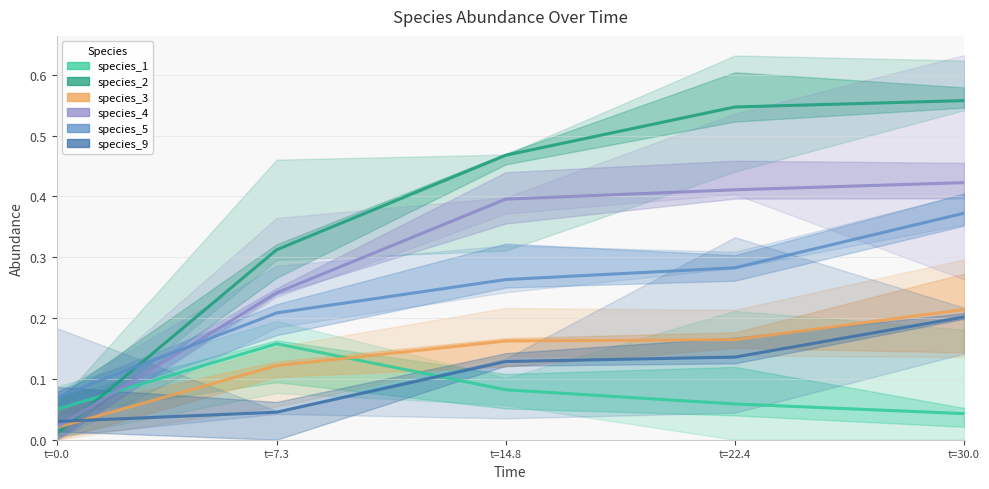

What is the greatest value displayed?

0.6